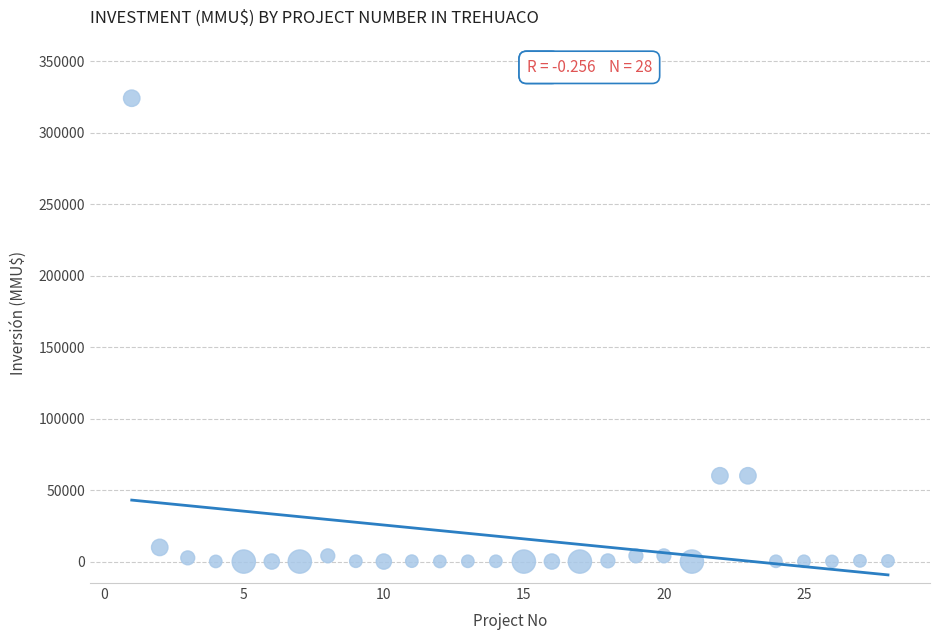

What is the range of X values (max minus min)?

27